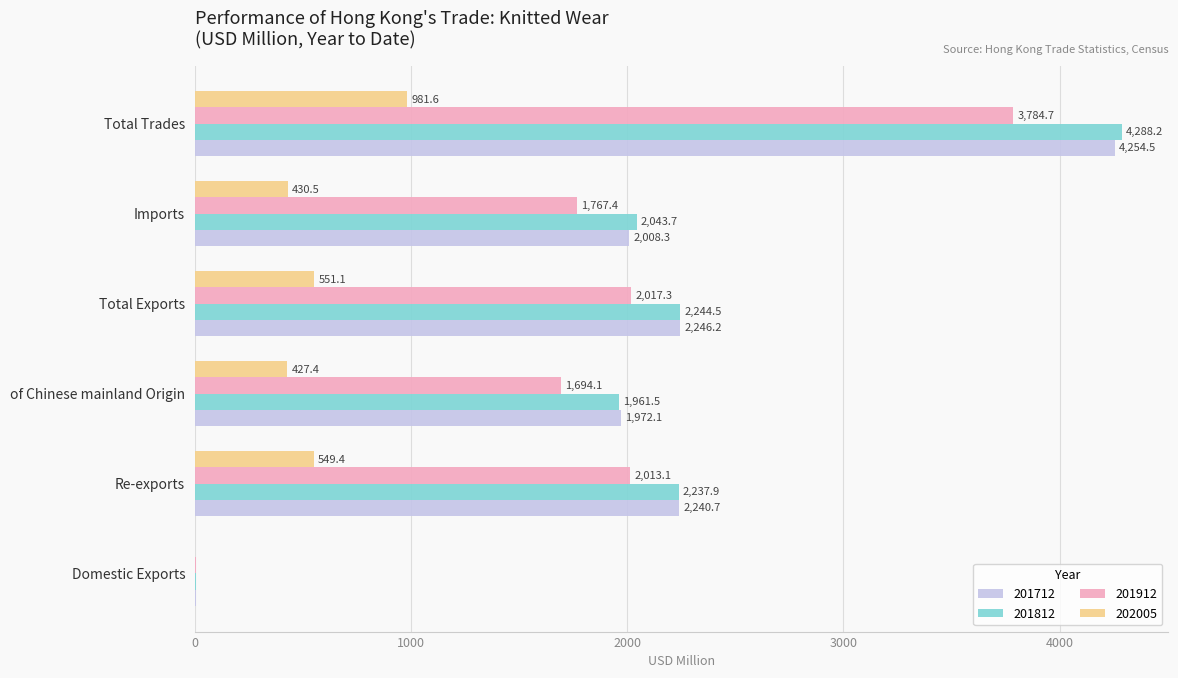

True or false: 202005 has a value of 180.0 at Imports.

False